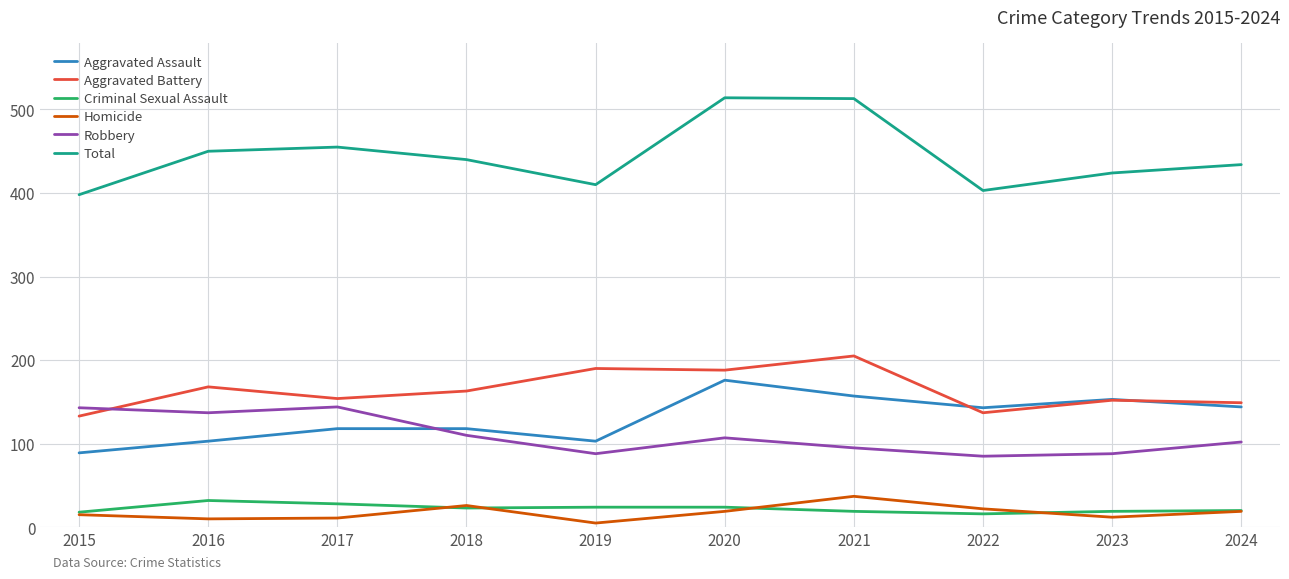

What is the difference between the Total values at 2015 and 2023?

26